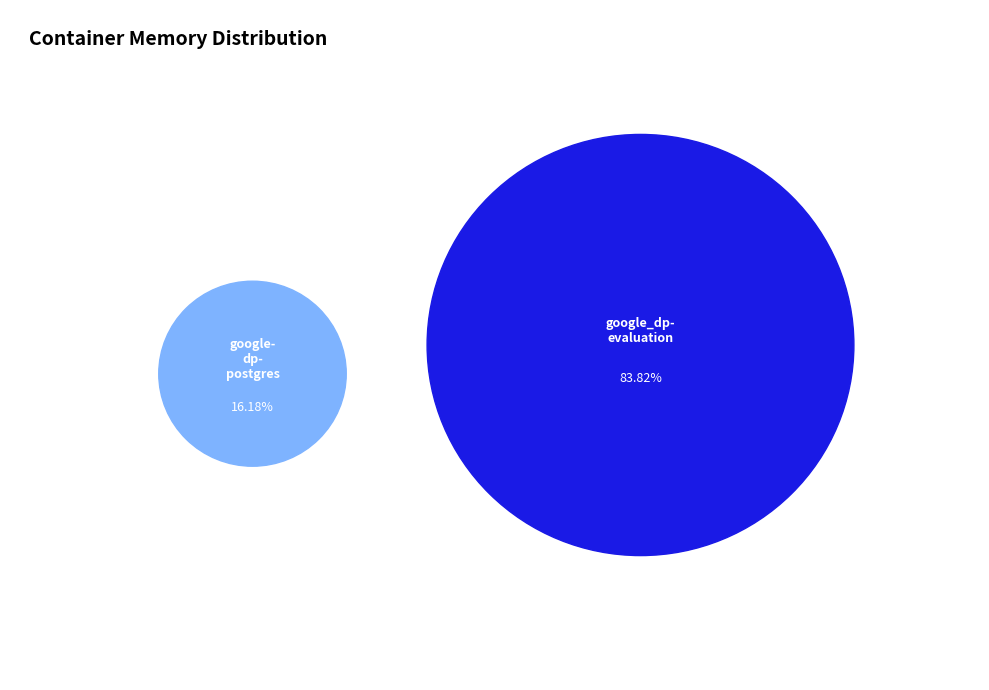

Is 2 the majority of the pie?

No